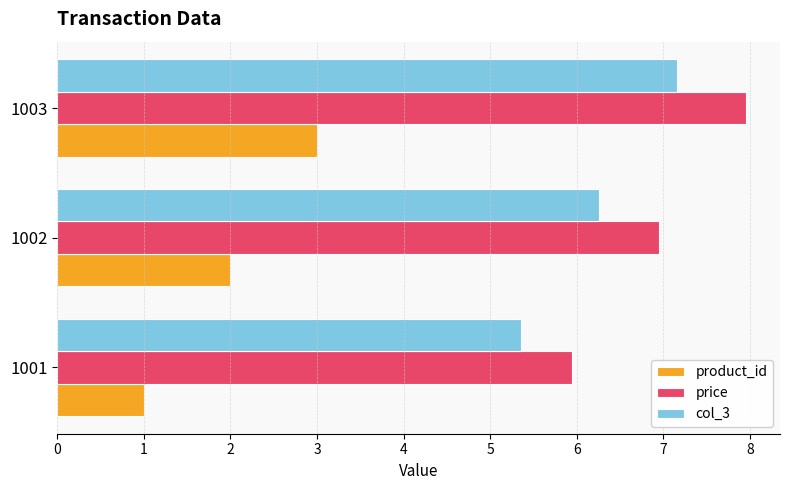

What is the total value across all series at 1002?

15.2